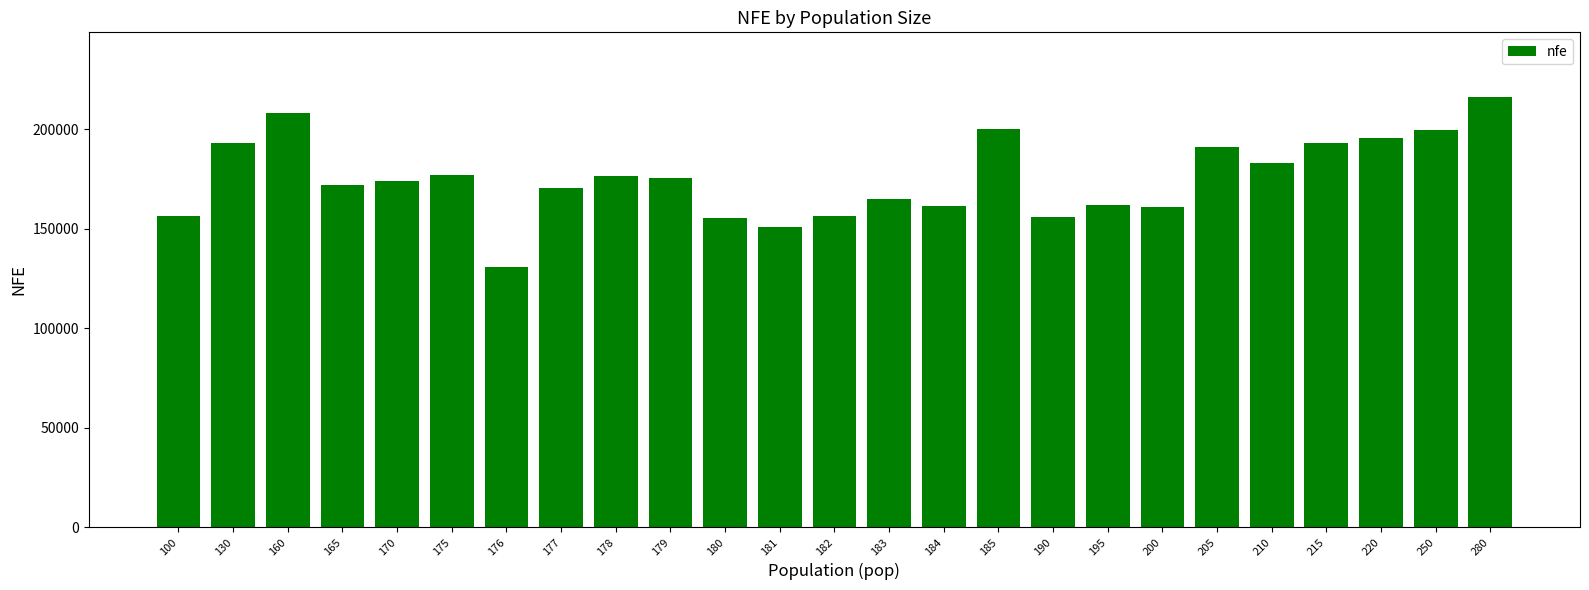

The chart shows a value of 170528.5 at 177. True or false?

True